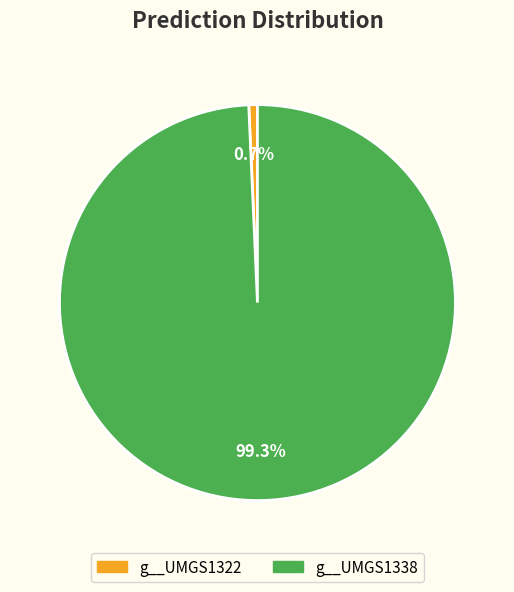

Is there any slice that represents more than half of the pie?

Yes